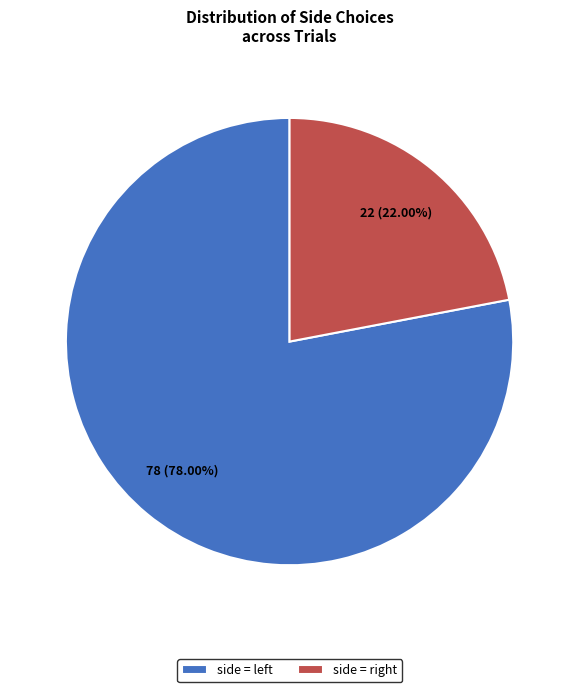

Count the number of slices in the pie.

2